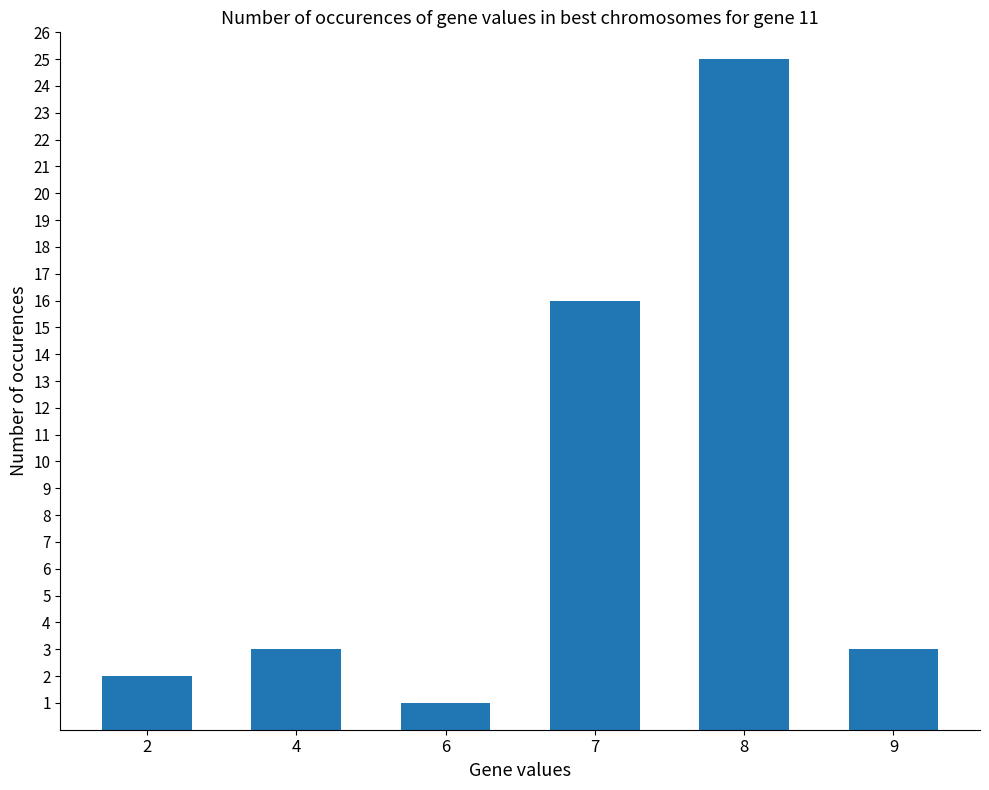

Count the number of categories in the chart.

6